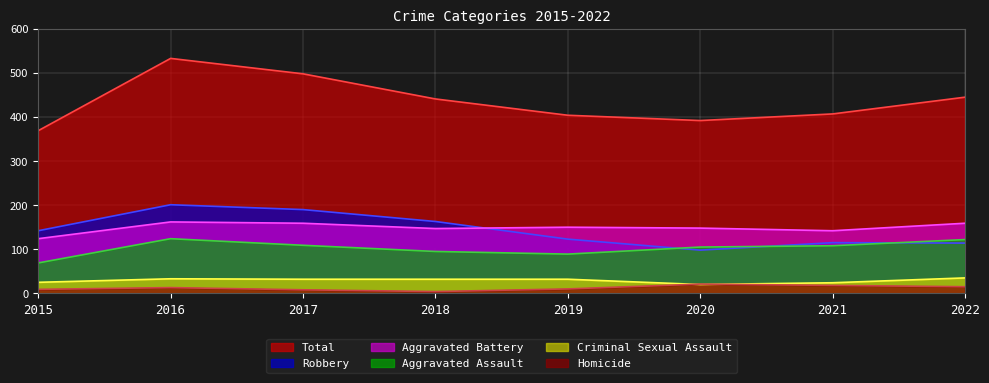

True or false: Aggravated Battery has a value of 51 at 2019.

False